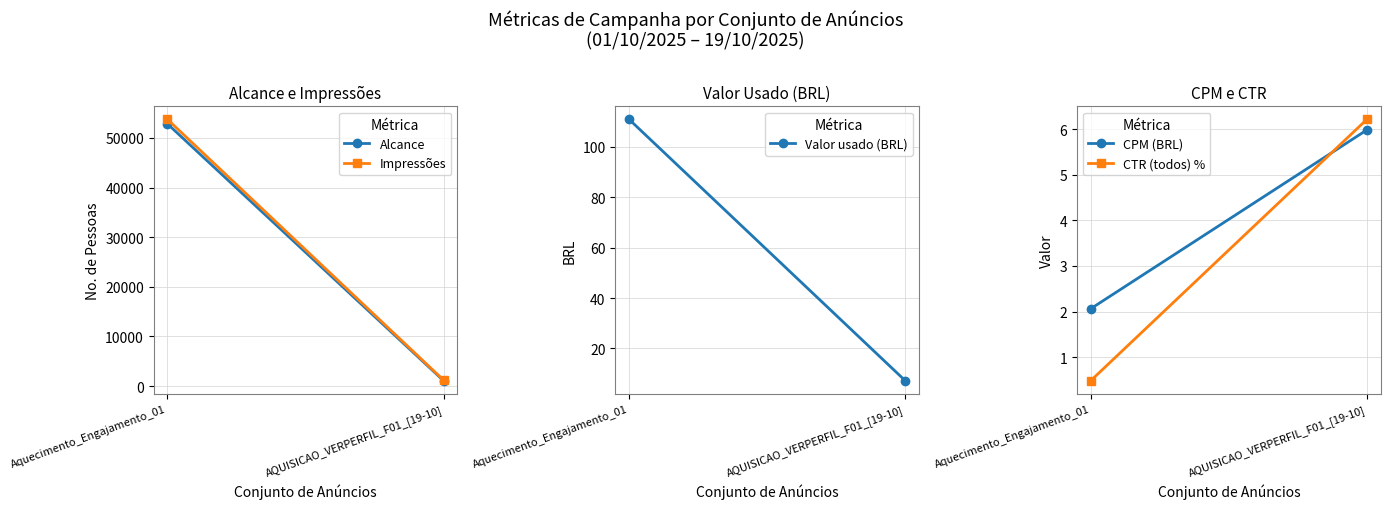

What is the difference between the highest and lowest values at AQUISICAO_VERPERFIL_F01_[19-10]?

1201.0